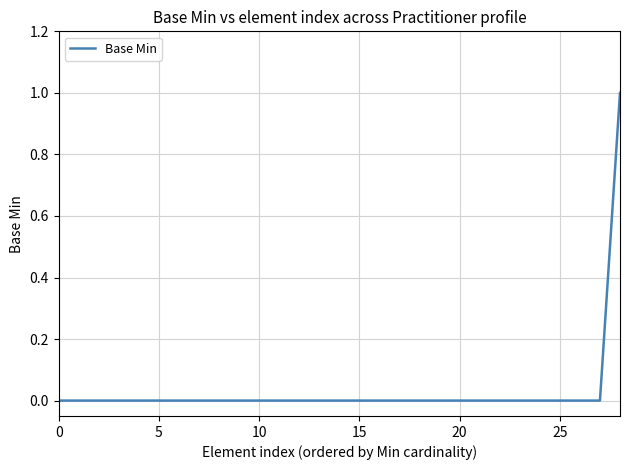

Does the chart display data point markers on the line(s)?

No